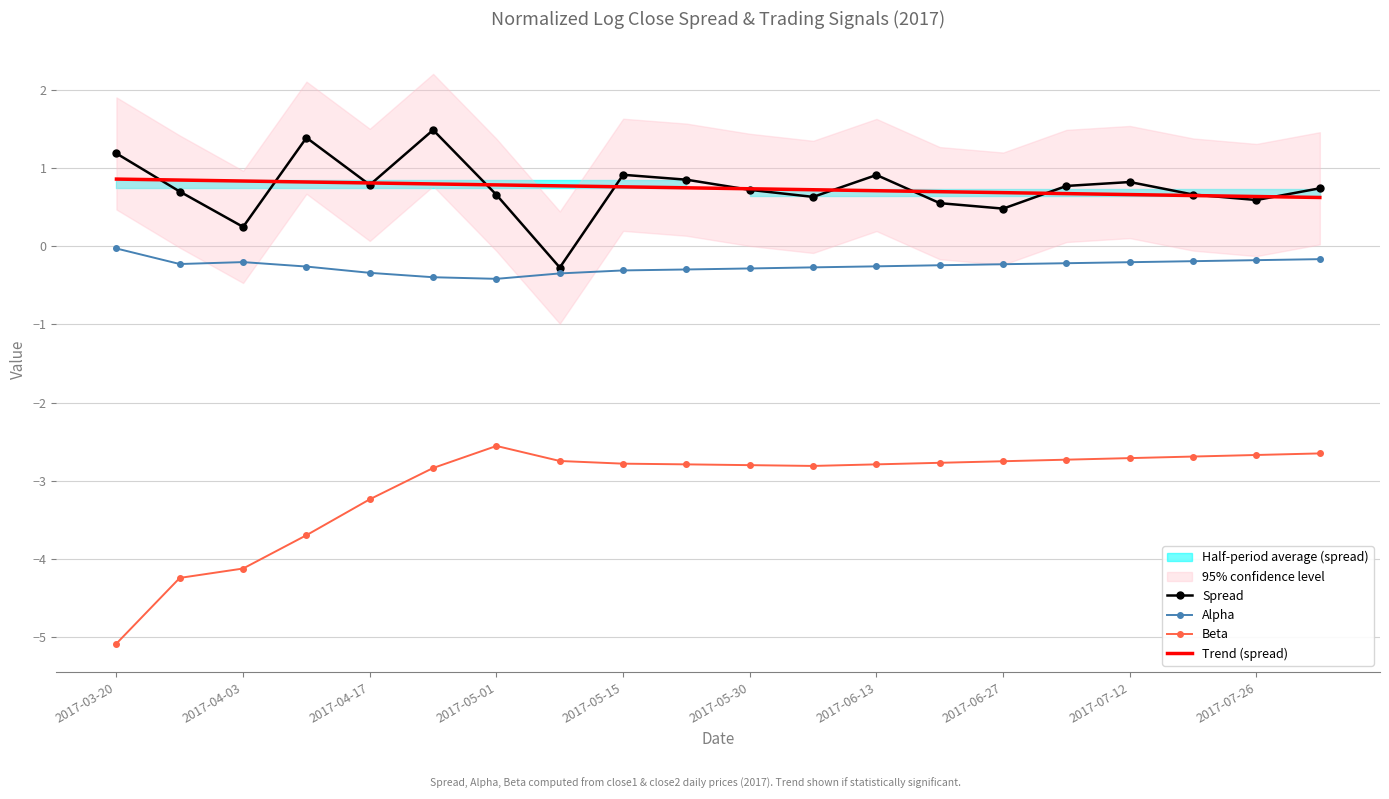

What are all the series names shown in the legend?

Spread, Alpha, Beta, Trend (spread)